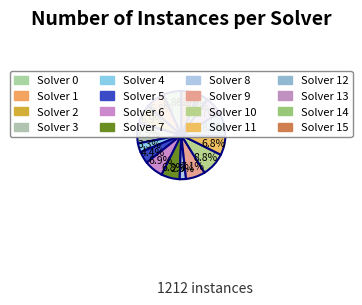

Count the number of slices in the pie.

16